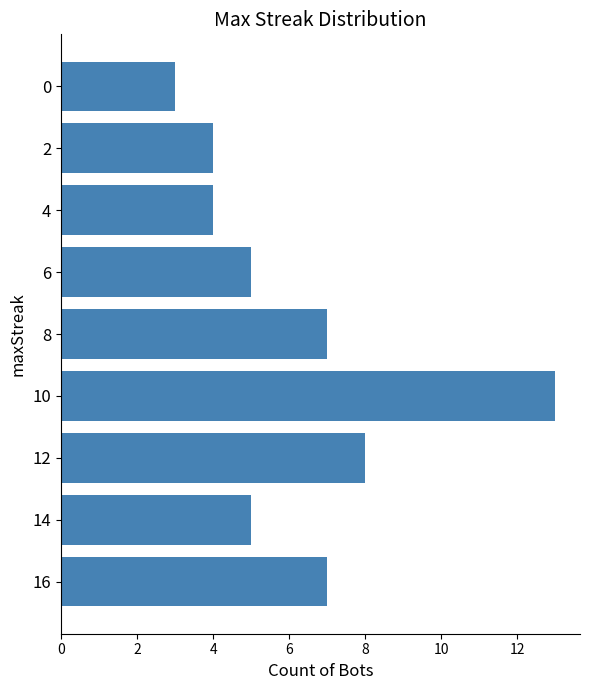

What is the difference between the maximum and minimum values?

10